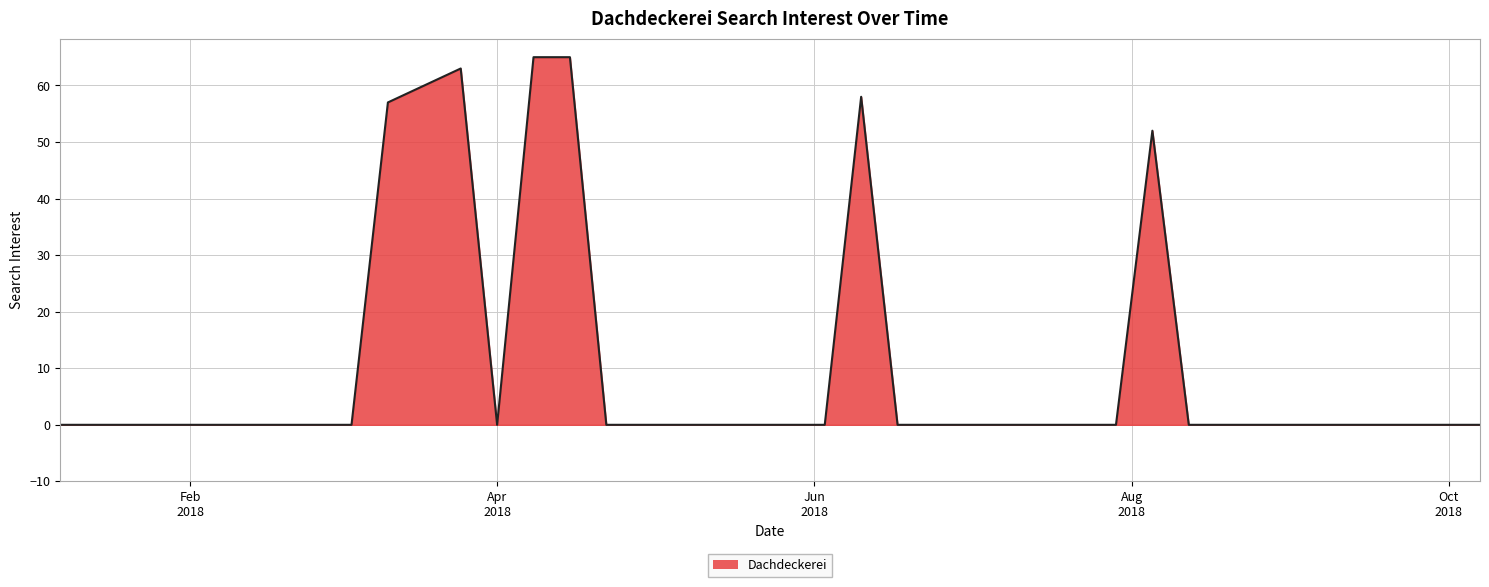

What is the maximum value shown in the chart?

65